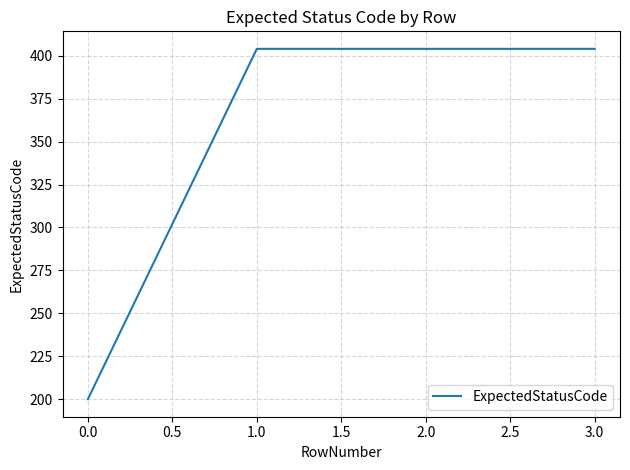

True or false: the data shows 87 at 0.0.

False